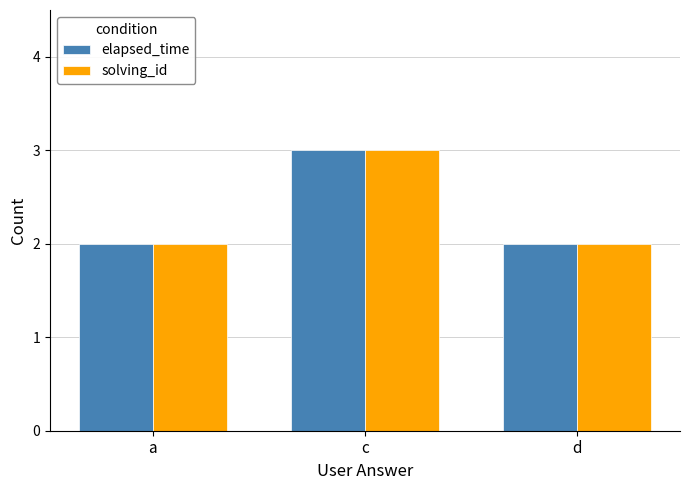

At which category does the chart reach its peak across all series?

c